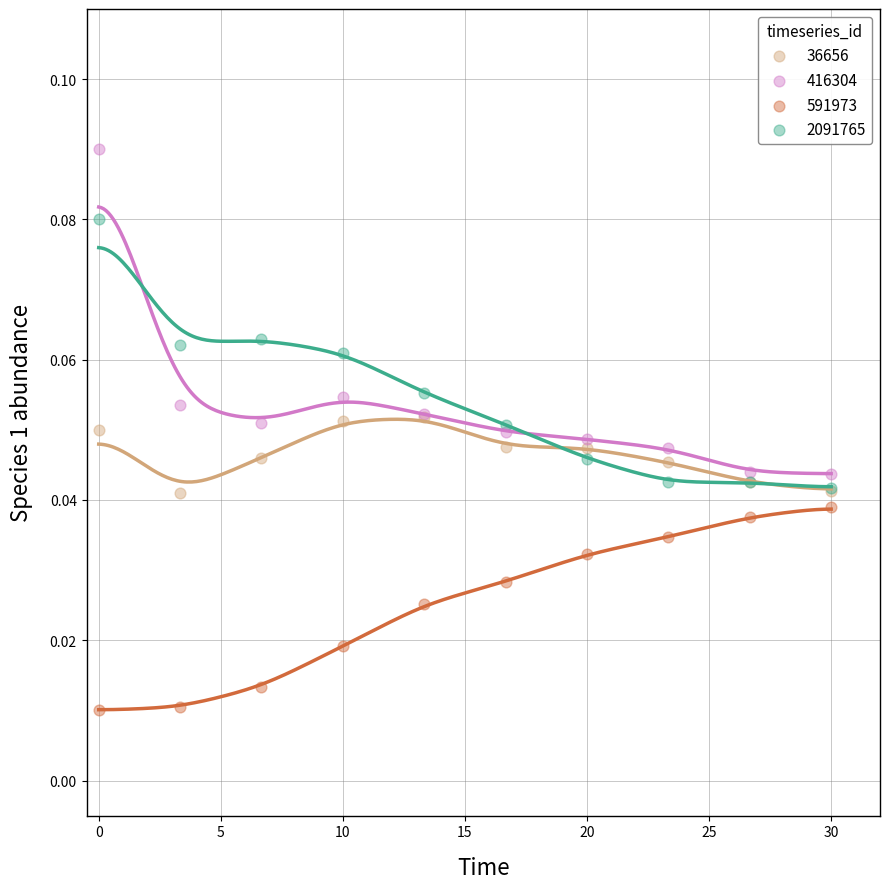

Which series has the widest spread of Y values?

416304